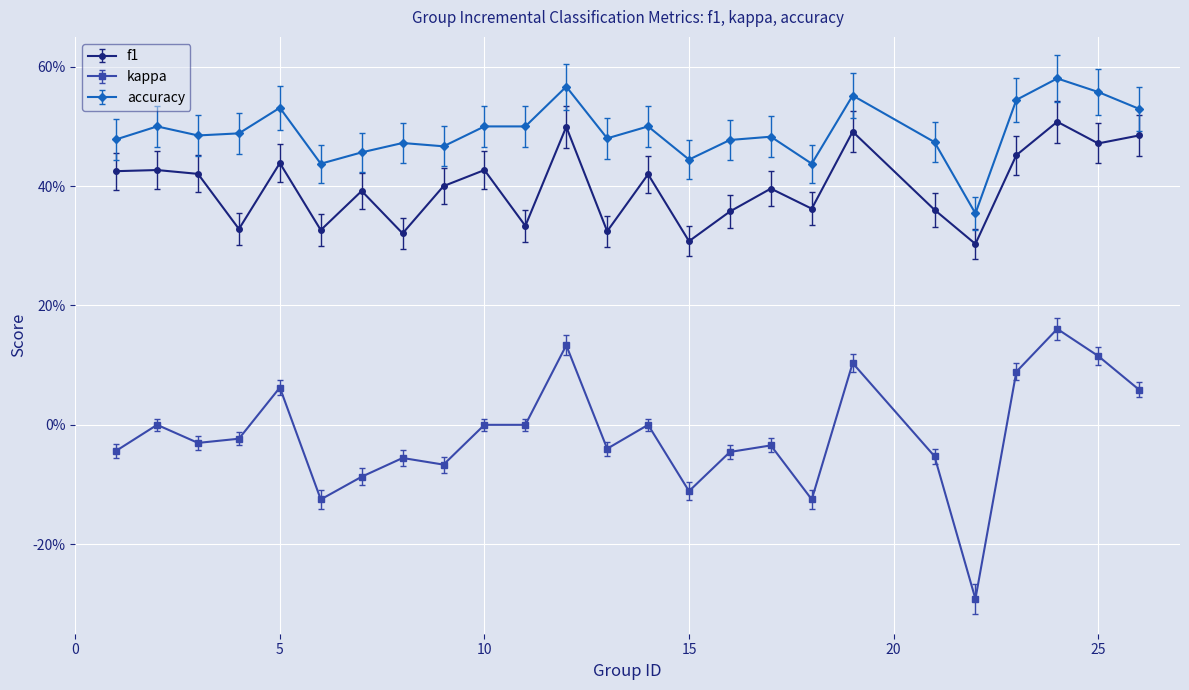

What is the lowest value of the accuracy series?

0.3